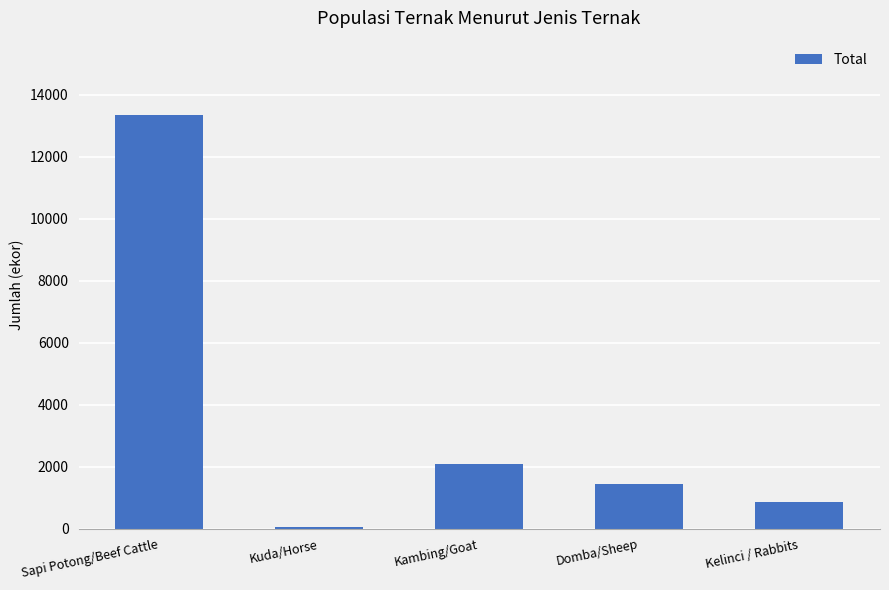

How many data points does each series have?

5